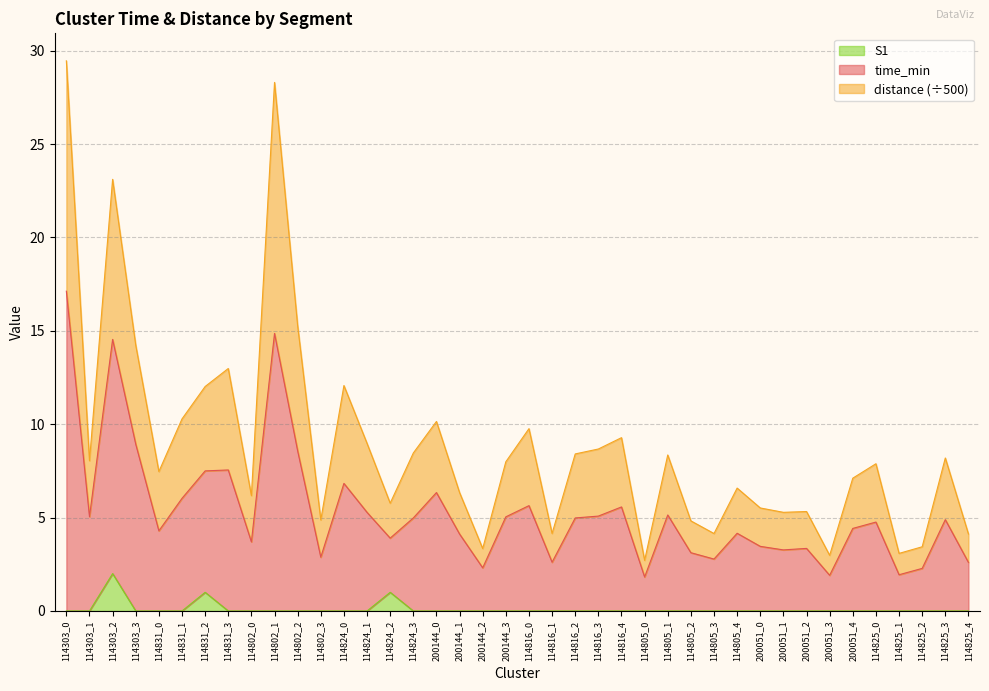

Which series has the largest total across all categories?

time_min